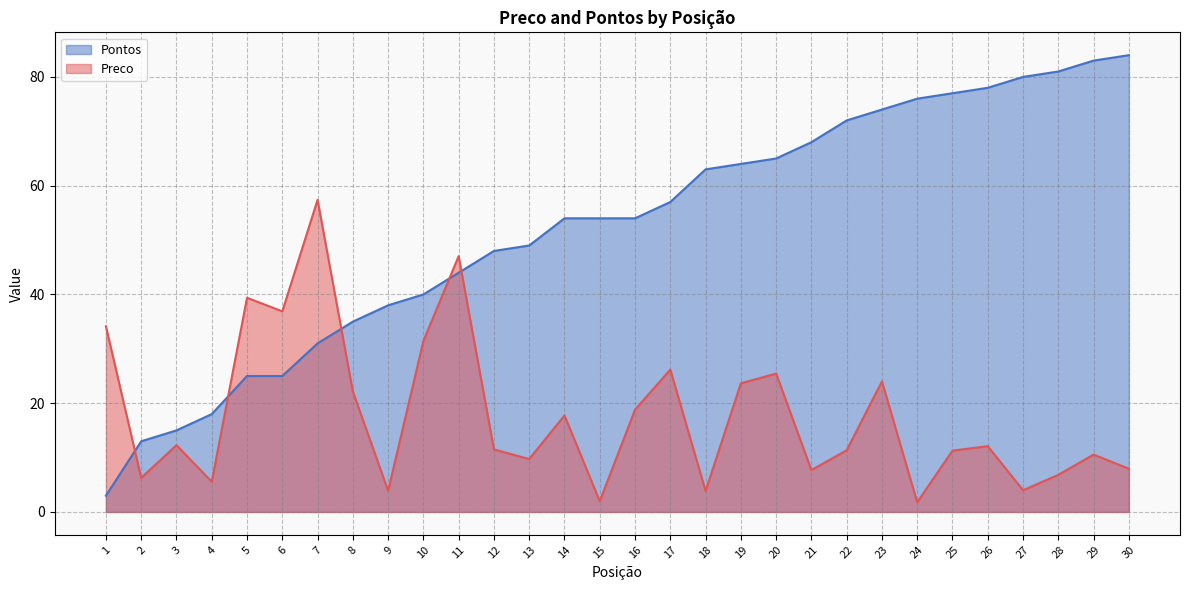

Where is Pontos nearest to the value 43?

11